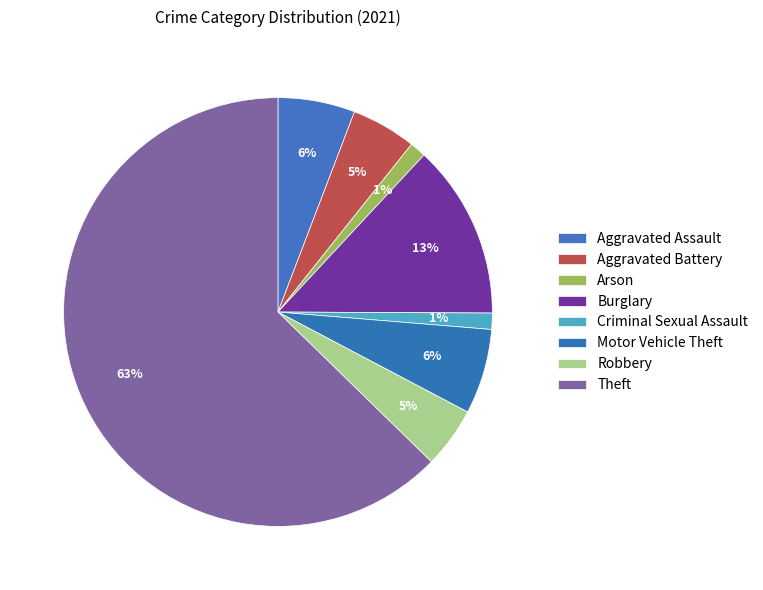

What portion of the pie excludes Aggravated Assault?

94.2%